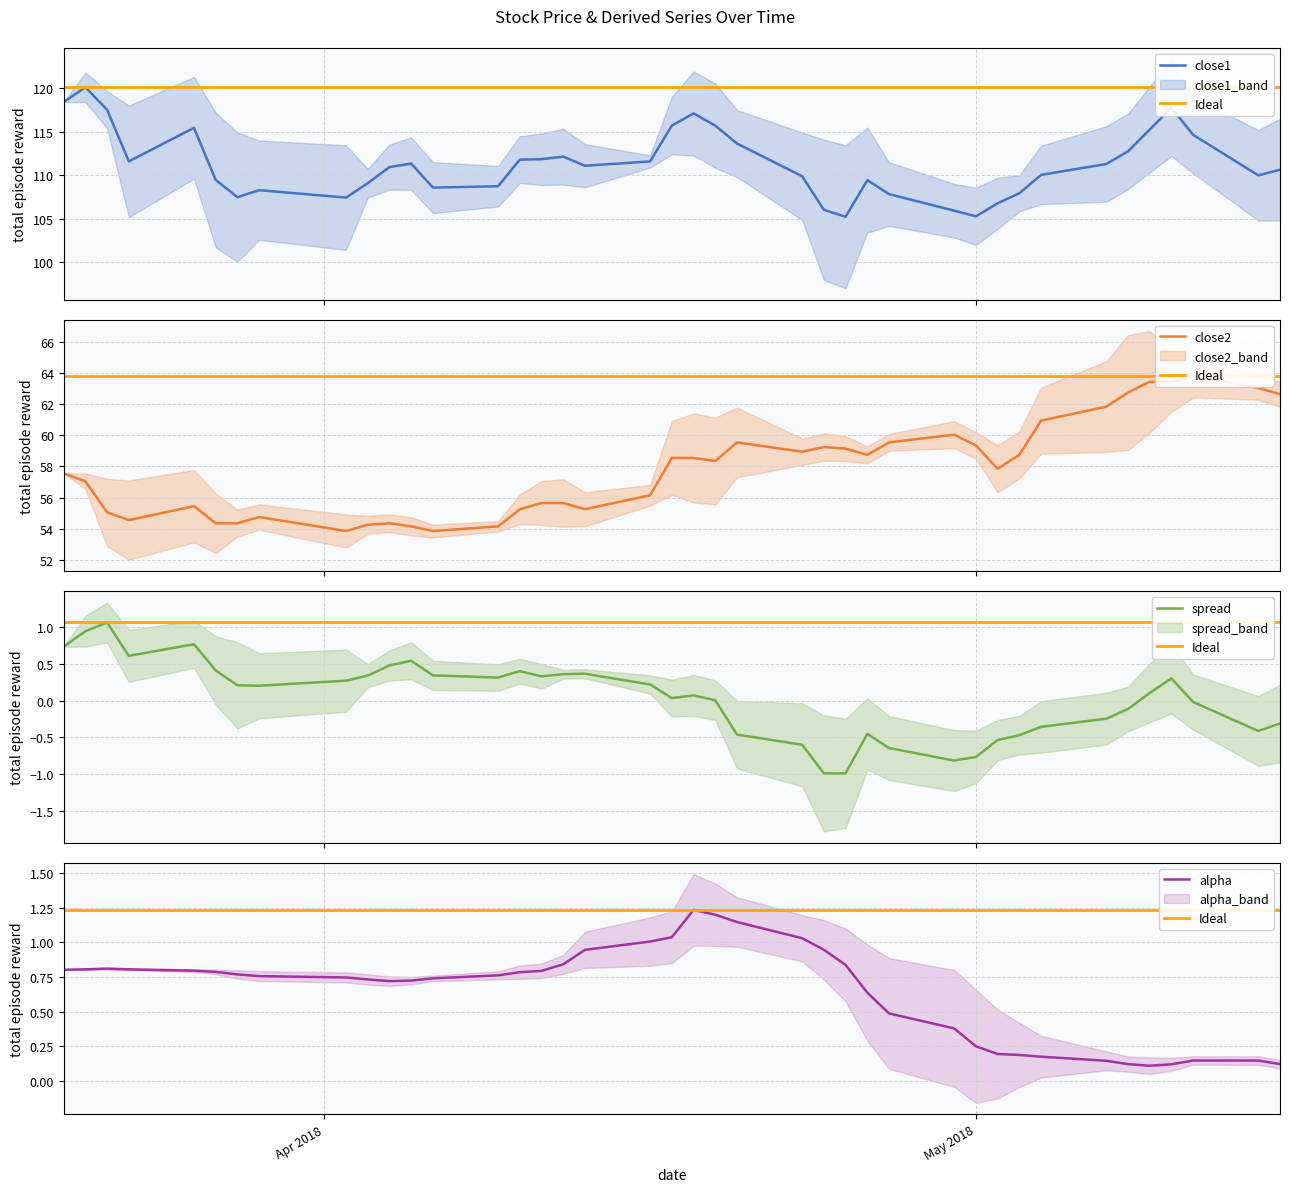

In spread, how many points are lower than both neighbors (excluding endpoints)?

8